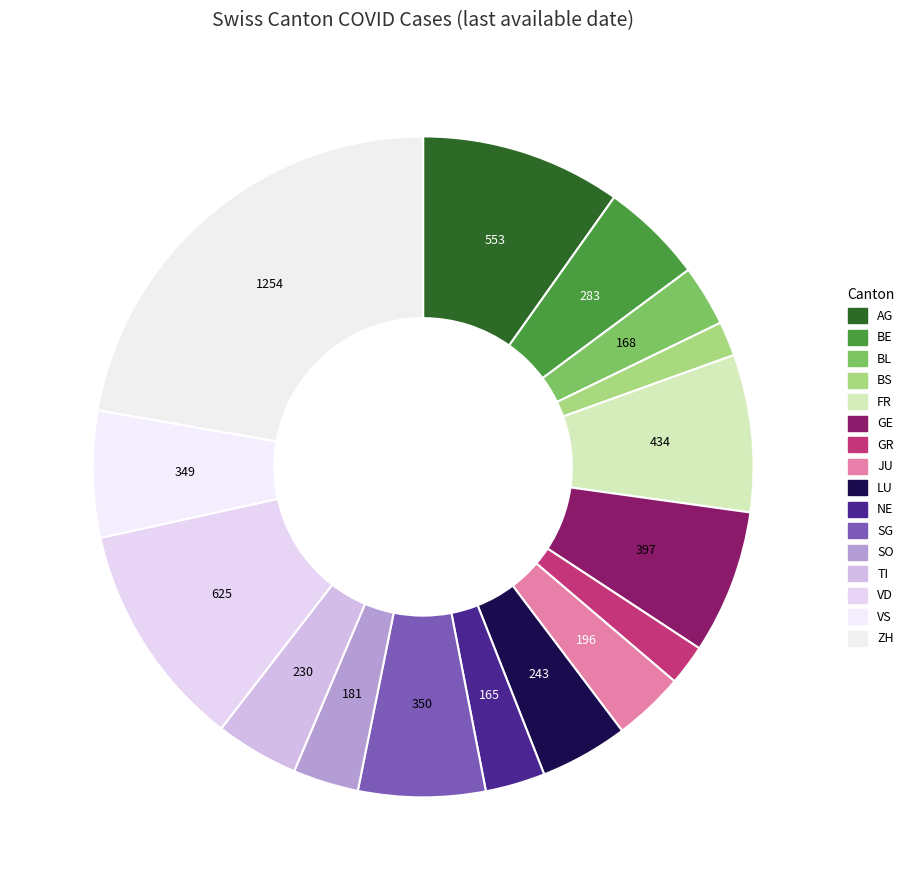

What is the change in value from VD to VS?

-276